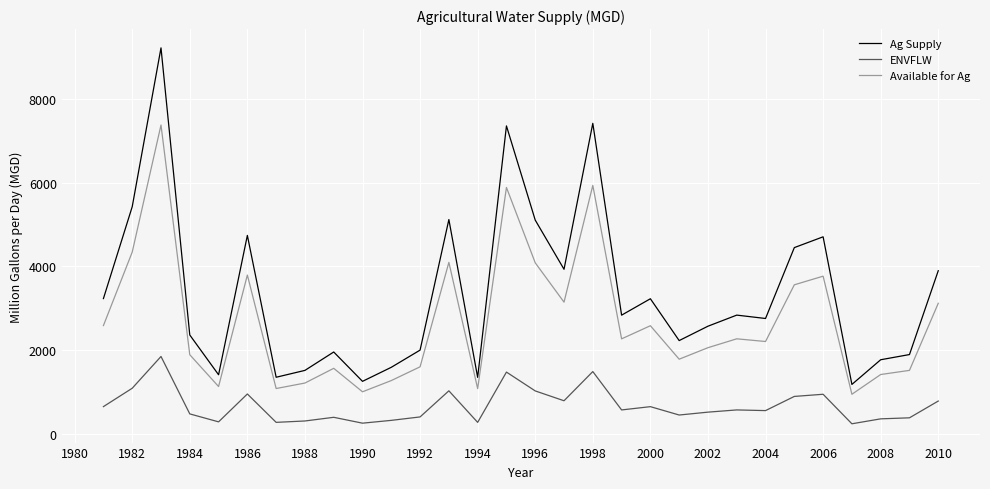

What is the minimum value for Ag Supply?

1176.3